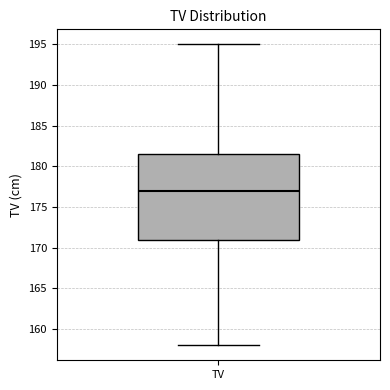

Read this box plot against the y-axis: the position of the median line, the range covered by the box, and the ends of both whiskers. The values are not printed on the chart, so give them approximately, as read against the axis.

median 177.0, box 171.0 to 181.5, whiskers 158.0 to 195.0